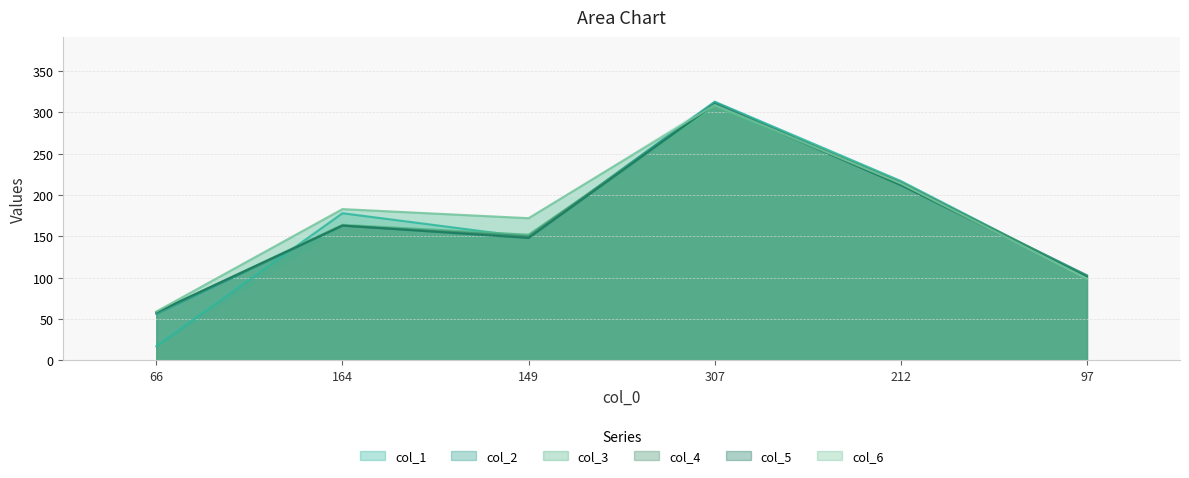

Which series has the largest range (max minus min)?

col_1